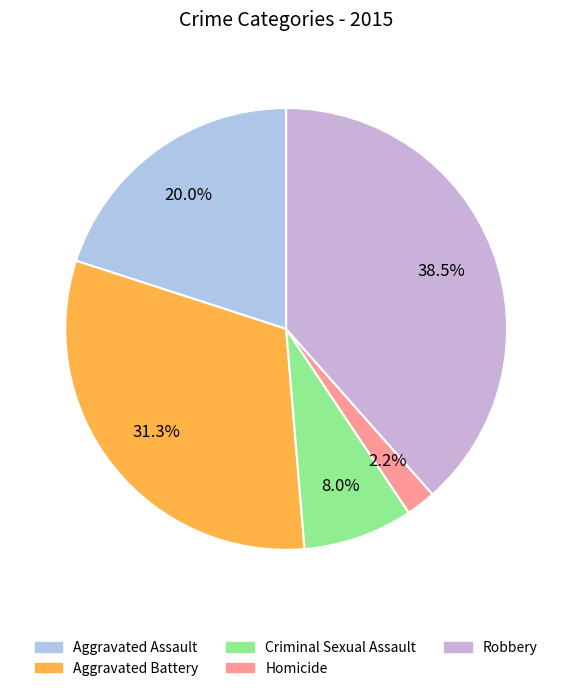

How many slices are in this pie chart?

5